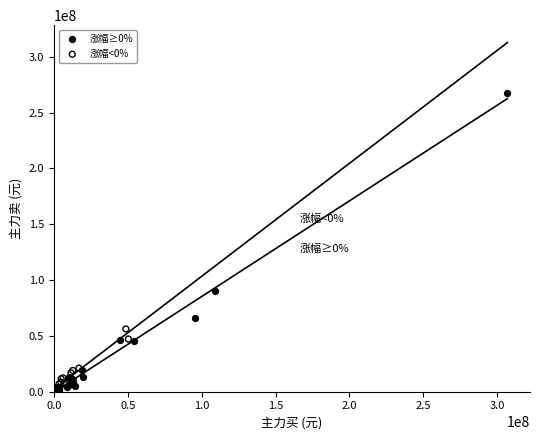

What are all the series names shown in the legend?

涨幅≥0%, 涨幅<0%